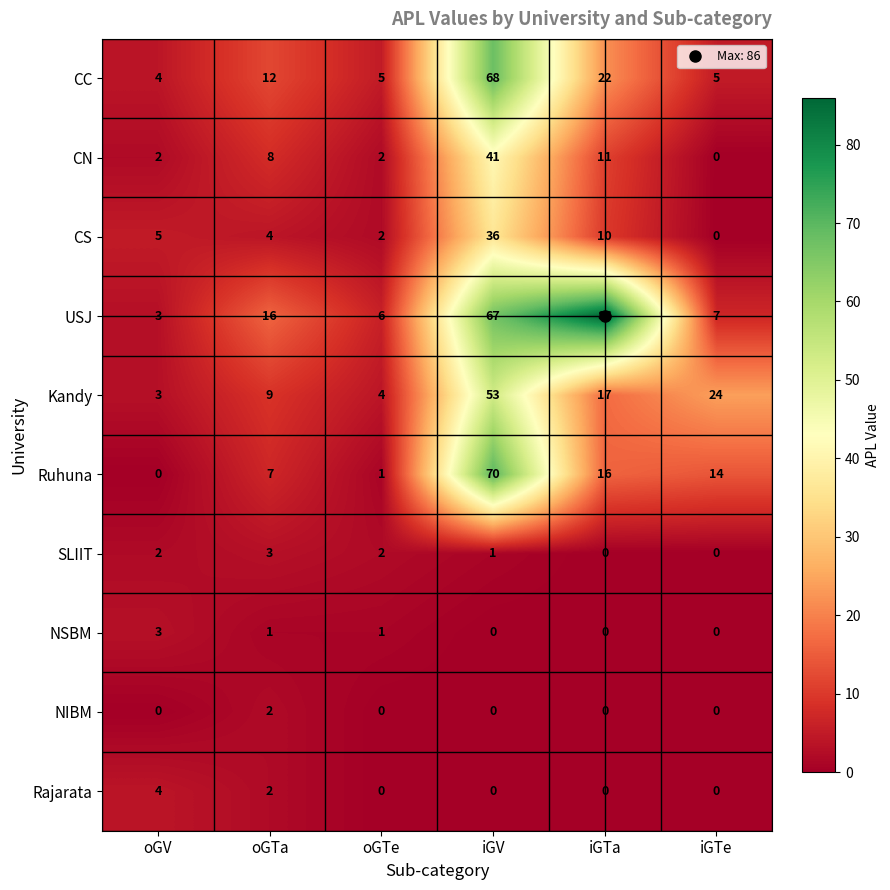

At which category is the sum across all series the highest?

iGV